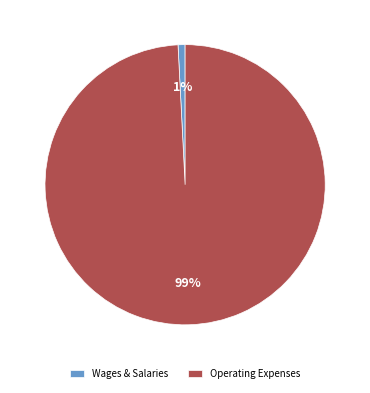

Which has a higher value, Operating Expenses or Wages & Salaries?

Operating Expenses